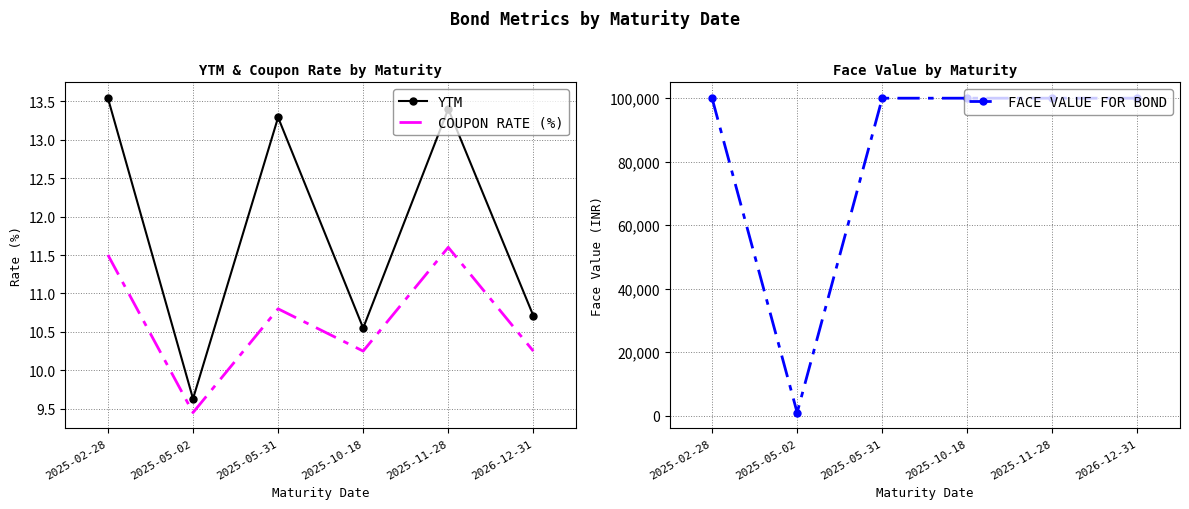

True or false: FACE VALUE FOR BOND and YTM intersect in this chart.

False